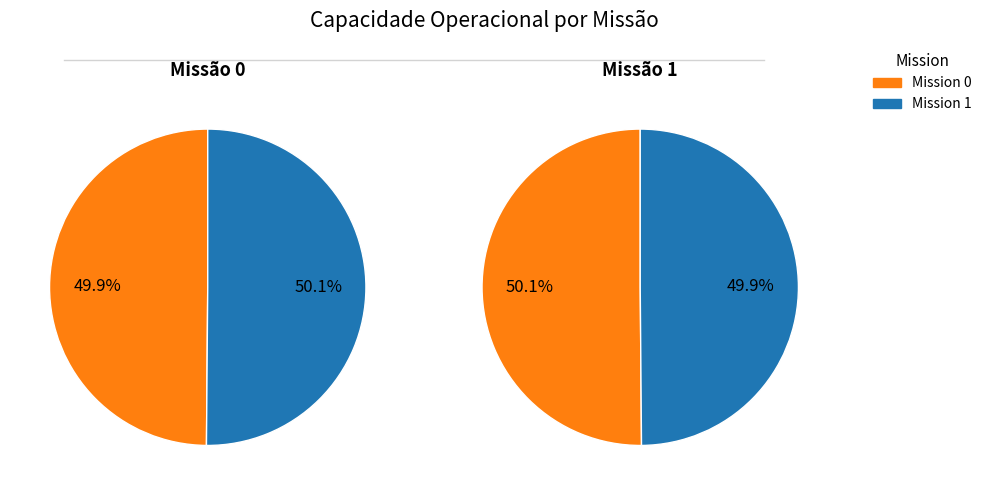

Rank the categories by value from highest to lowest.

1, 0